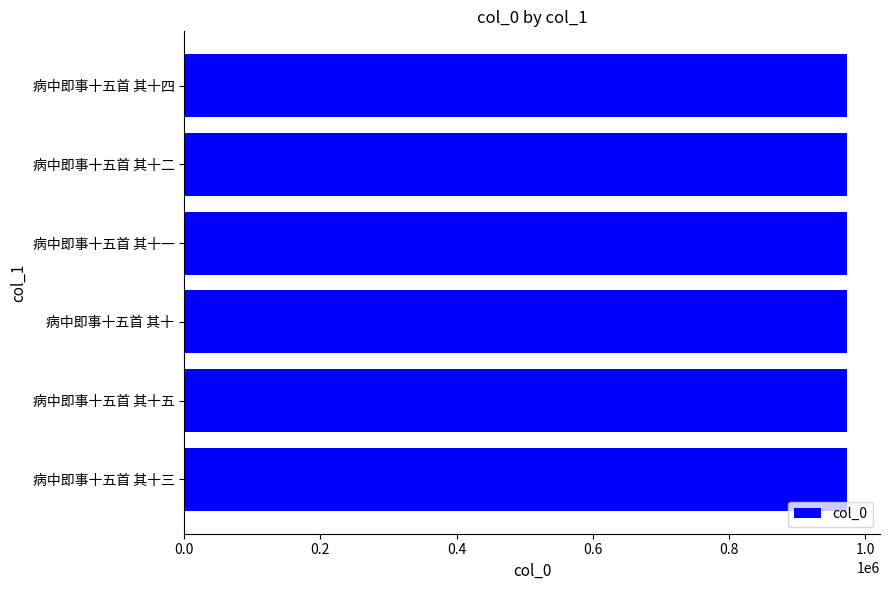

Approximately how many times larger is the value at 病中即事十五首 其十五 compared to 病中即事十五首 其十二?

1.0